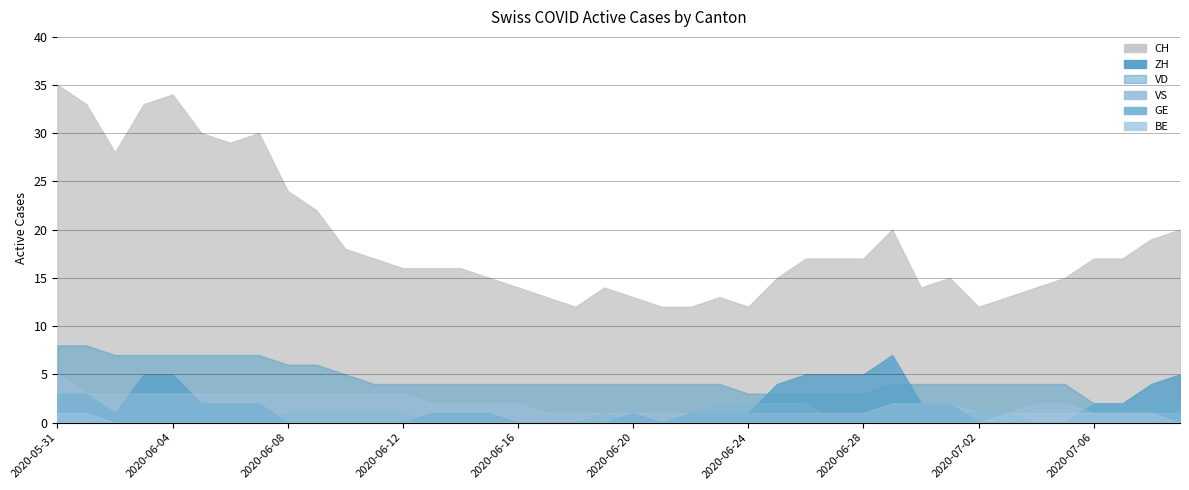

Which series has the largest total across all categories?

CH